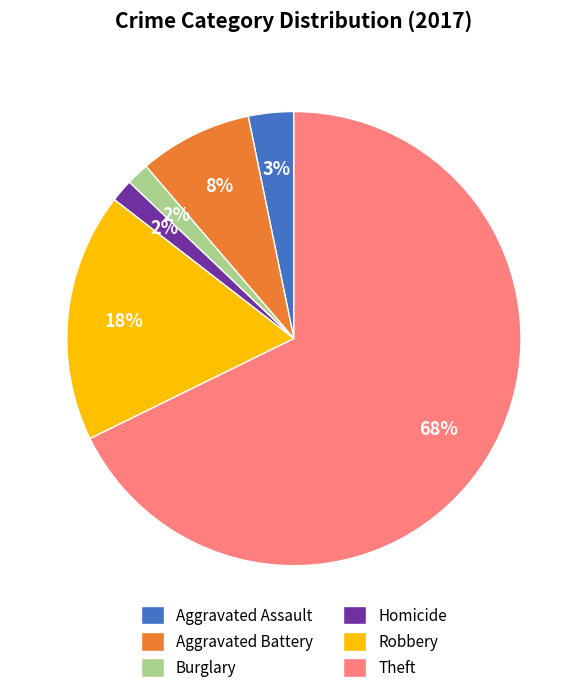

Which slice represents more than half of the pie?

Theft